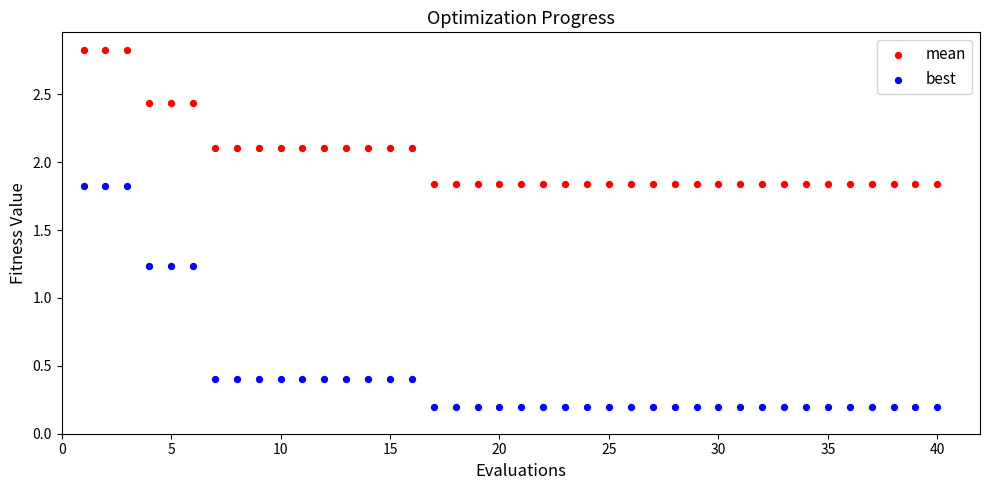

Which series contains the lowest Y value?

best